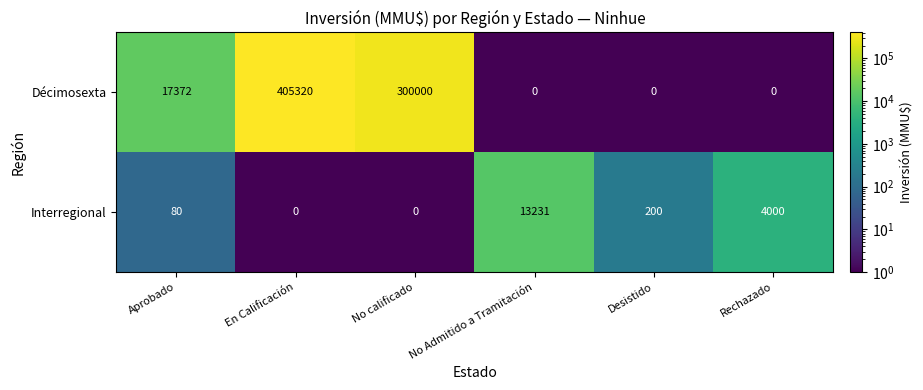

The value of Décimosexta at No Admitido a Tramitación is 227001. True or false?

False